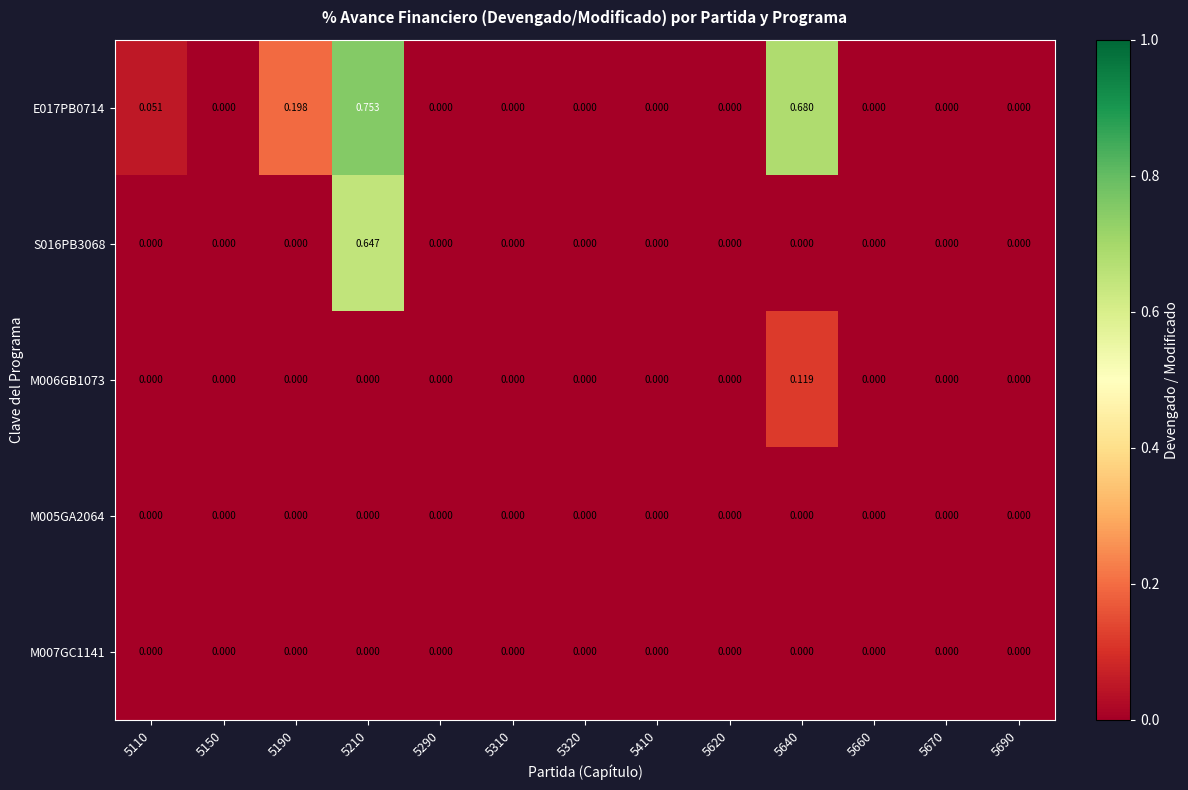

Reading left to right, list all the values displayed in this chart.

E017PB0714: 5110=0.1	5150=0.0	5190=0.2	5210=0.8	5290=0.0	5310=0.0	5320=0.0	5410=0.0	5620=0.0	5640=0.7	5660=0.0	5670=0.0	5690=0.0
S016PB3068: 5110=0.0	5150=0.0	5190=0.0	5210=0.6	5290=0.0	5310=0.0	5320=0.0	5410=0.0	5620=0.0	5640=0.0	5660=0.0	5670=0.0	5690=0.0
M006GB1073: 5110=0.0	5150=0.0	5190=0.0	5210=0.0	5290=0.0	5310=0.0	5320=0.0	5410=0.0	5620=0.0	5640=0.1	5660=0.0	5670=0.0	5690=0.0
M005GA2064: 5110=0.0	5150=0.0	5190=0.0	5210=0.0	5290=0.0	5310=0.0	5320=0.0	5410=0.0	5620=0.0	5640=0.0	5660=0.0	5670=0.0	5690=0.0
M007GC1141: 5110=0.0	5150=0.0	5190=0.0	5210=0.0	5290=0.0	5310=0.0	5320=0.0	5410=0.0	5620=0.0	5640=0.0	5660=0.0	5670=0.0	5690=0.0